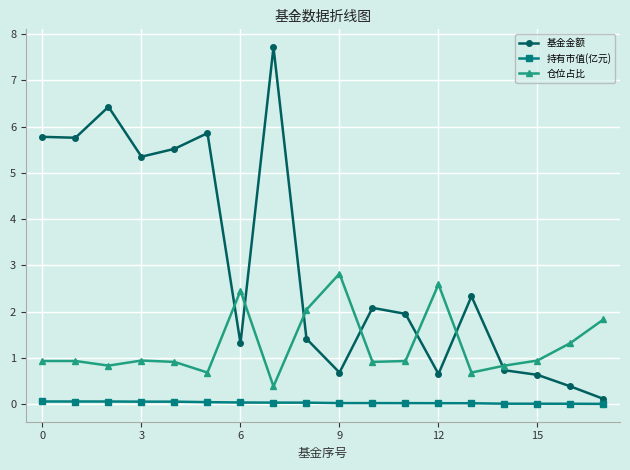

What is the average value of the 基金金额 series?

3.0